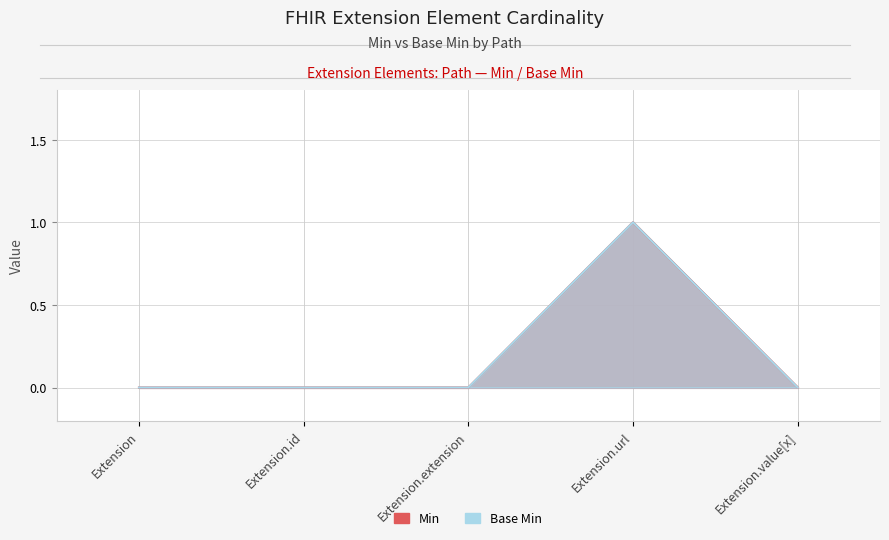

In Min, how many points are higher than both neighbors (excluding endpoints)?

1